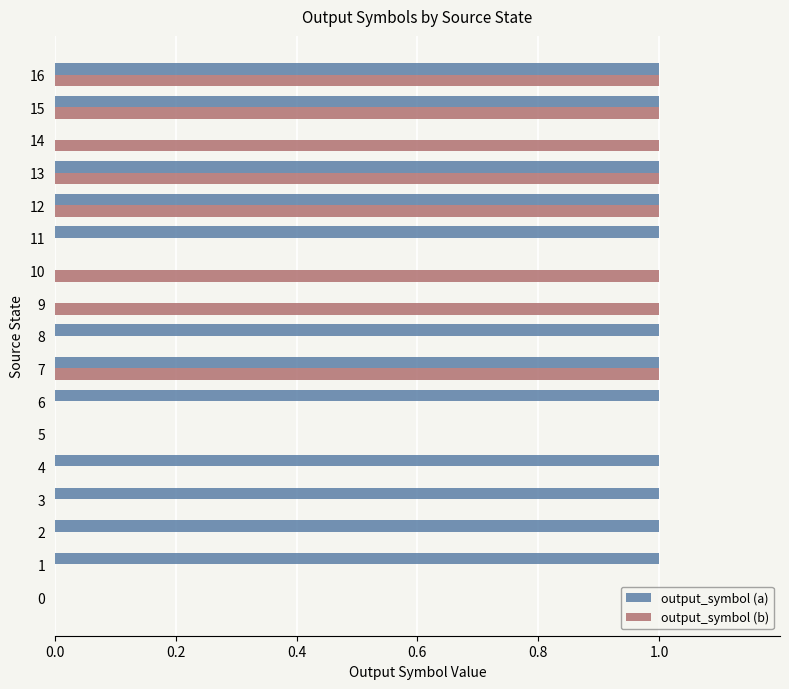

Between 5 and 11, which series saw the biggest shift?

output_symbol (a)